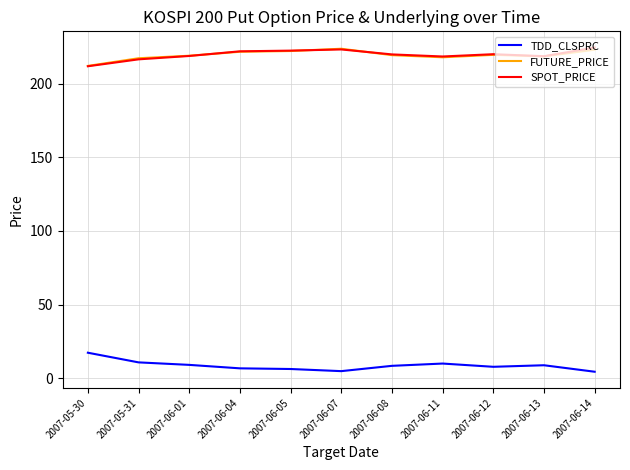

Which category has the highest value in the TDD_CLSPRC series?

2007-05-30